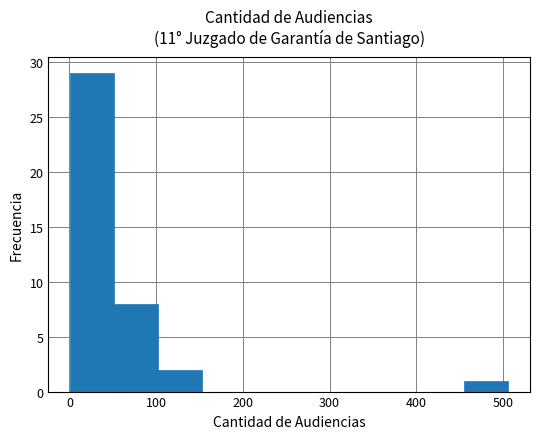

What is the height of the bar covering 0 to 50 on the x-axis? Neither the bar edges nor the heights are printed on the chart, so give them approximately, as read against the axes.

29